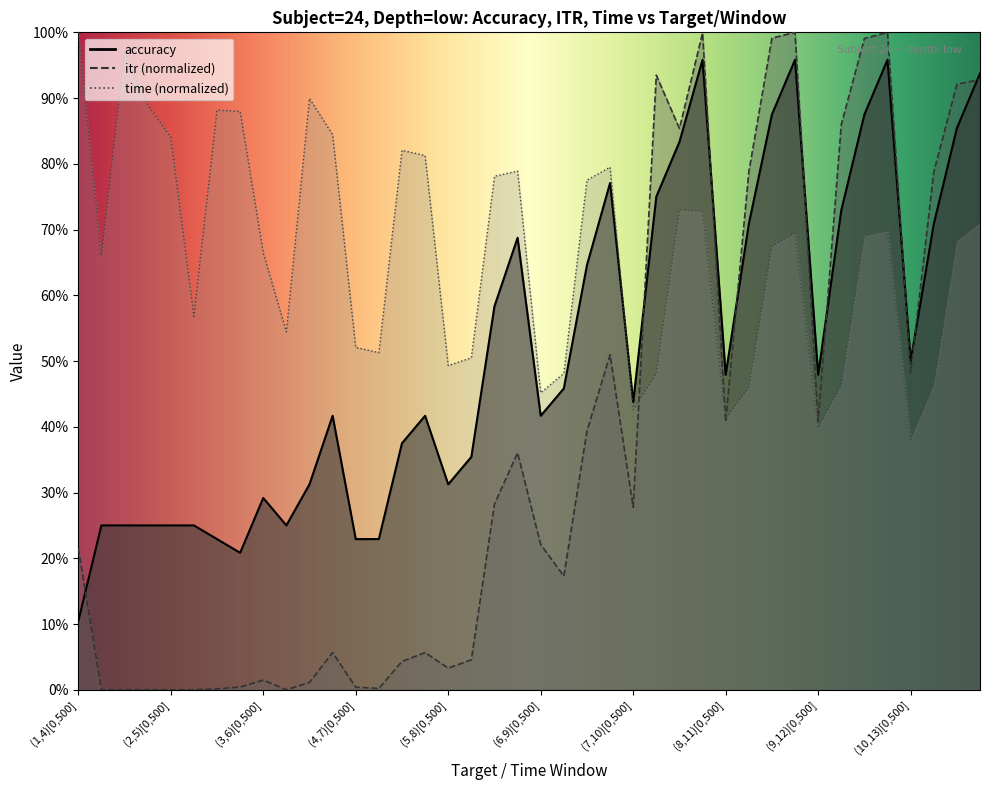

What position from the right is (10,13)[0,2000]?

1